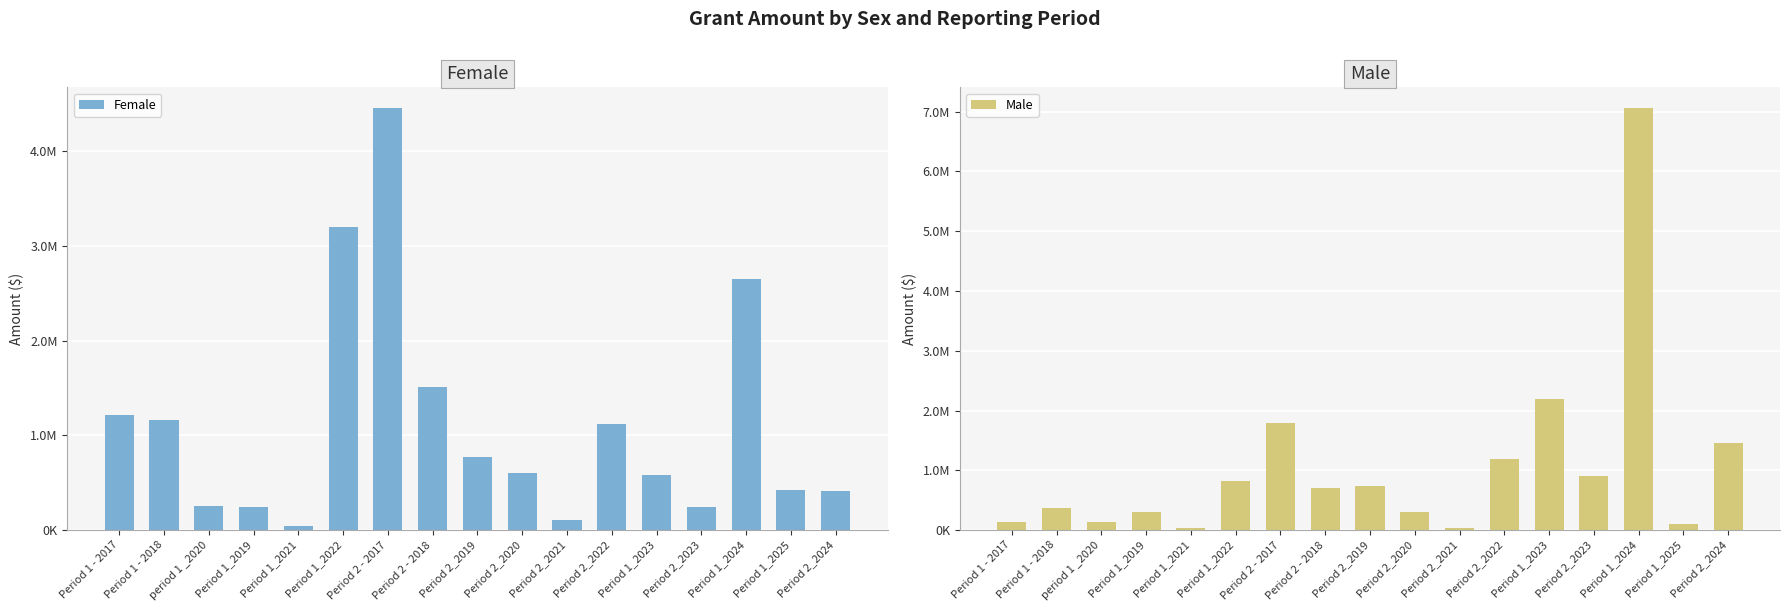

How many bars are there in each group?

2